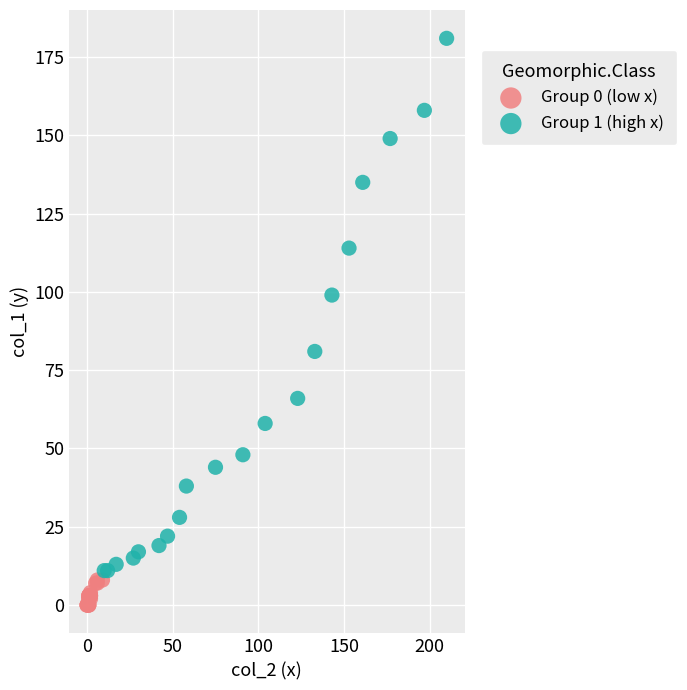

Which series has the largest Y range (max minus min)?

Group 1 (high x)